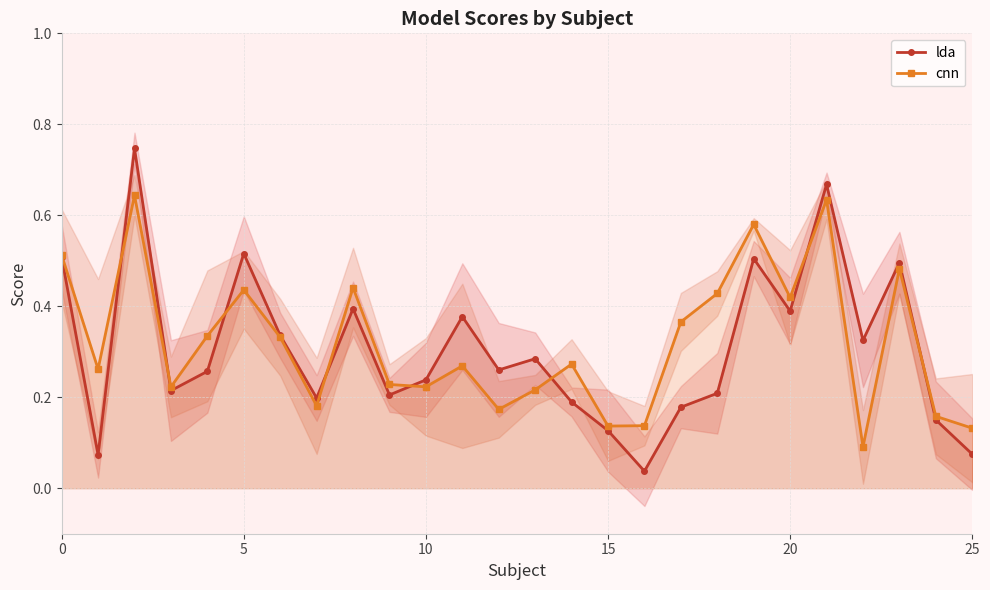

Which series has the largest range (max minus min)?

lda